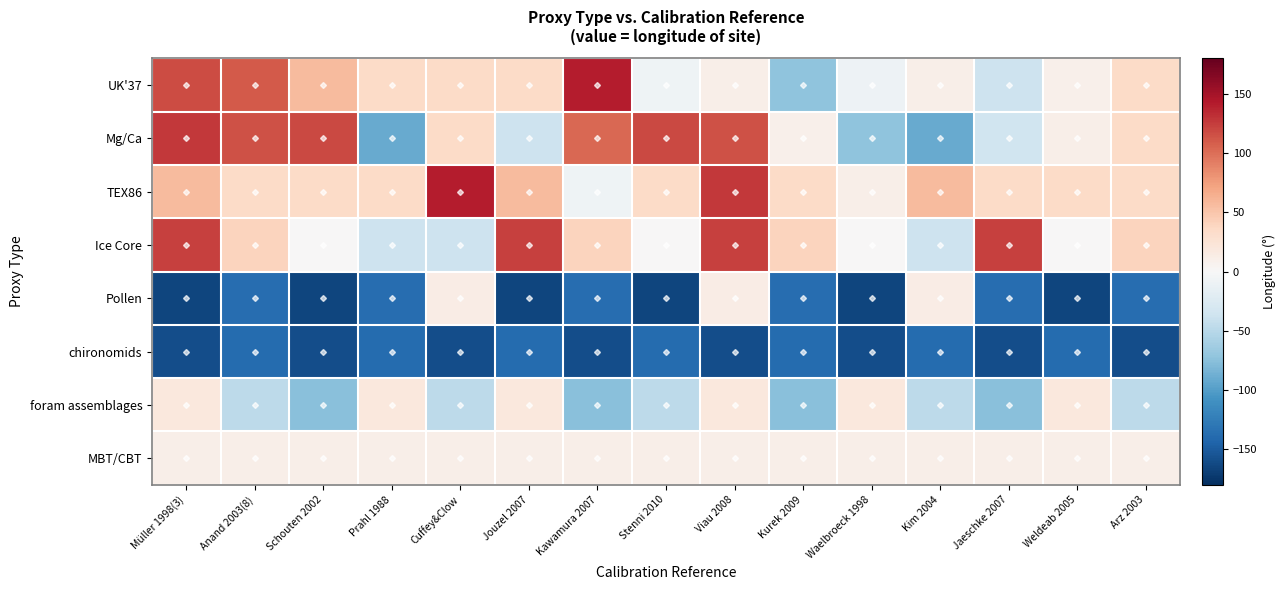

What is the total value across all series at Kawamura 2007?

-82.4